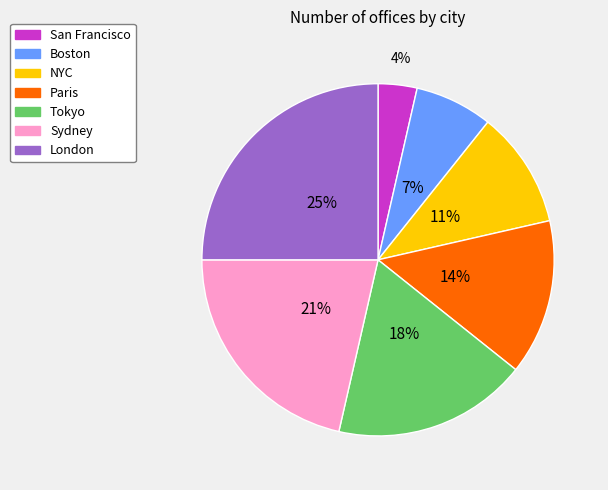

Do Paris and NYC together represent more than half of the pie?

No